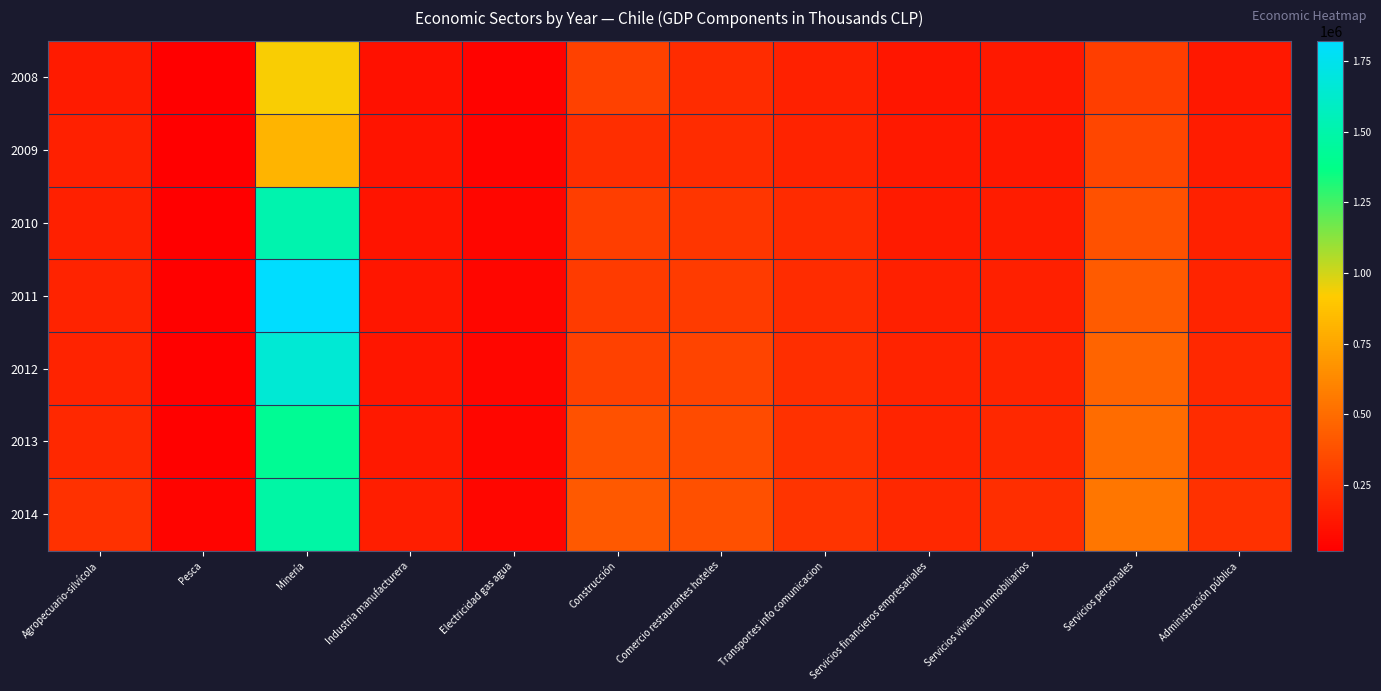

Reading left to right, extract all data points from this chart.

2008: Agropecuario-silvícola=138502	Pesca=22871	Minería=928373	Industria manufacturera=100757	Electricidad gas agua=34173	Construcción=308719	Comercio restaurantes hoteles=219241	Transportes info comunicacion=167305	Servicios financieros empresariales=121656	Servicios vivienda inmobiliarios=131018	Servicios personales=293183	Administración pública=129702
2009: Agropecuario-silvícola=163637	Pesca=18297	Minería=819903	Industria manufacturera=111375	Electricidad gas agua=45372	Construcción=225038	Comercio restaurantes hoteles=220970	Transportes info comunicacion=177859	Servicios financieros empresariales=133681	Servicios vivienda inmobiliarios=128151	Servicios personales=334210	Administración pública=150060
2010: Agropecuario-silvícola=165576	Pesca=24304	Minería=1517257	Industria manufacturera=113067	Electricidad gas agua=50376	Construcción=297907	Comercio restaurantes hoteles=260070	Transportes info comunicacion=208851	Servicios financieros empresariales=144434	Servicios vivienda inmobiliarios=147455	Servicios personales=380839	Administración pública=166484
2011: Agropecuario-silvícola=175212	Pesca=27672	Minería=1820832	Industria manufacturera=120954	Electricidad gas agua=49716	Construcción=283742	Comercio restaurantes hoteles=281583	Transportes info comunicacion=218869	Servicios financieros empresariales=164582	Servicios vivienda inmobiliarios=162861	Servicios personales=424150	Administración pública=181335
2012: Agropecuario-silvícola=178994	Pesca=27011	Minería=1652839	Industria manufacturera=122978	Electricidad gas agua=49225	Construcción=310099	Comercio restaurantes hoteles=323947	Transportes info comunicacion=227971	Servicios financieros empresariales=177711	Servicios vivienda inmobiliarios=181116	Servicios personales=463122	Administración pública=195757
2013: Agropecuario-silvícola=195373	Pesca=27767	Minería=1414239	Industria manufacturera=135541	Electricidad gas agua=47973	Construcción=378188	Comercio restaurantes hoteles=351815	Transportes info comunicacion=239300	Servicios financieros empresariales=184460	Servicios vivienda inmobiliarios=197802	Servicios personales=502424	Administración pública=215653
2014: Agropecuario-silvícola=241236	Pesca=41715	Minería=1476425	Industria manufacturera=154857	Electricidad gas agua=52301	Construcción=415348	Comercio restaurantes hoteles=376440	Transportes info comunicacion=256338	Servicios financieros empresariales=198944	Servicios vivienda inmobiliarios=223938	Servicios personales=542354	Administración pública=238656